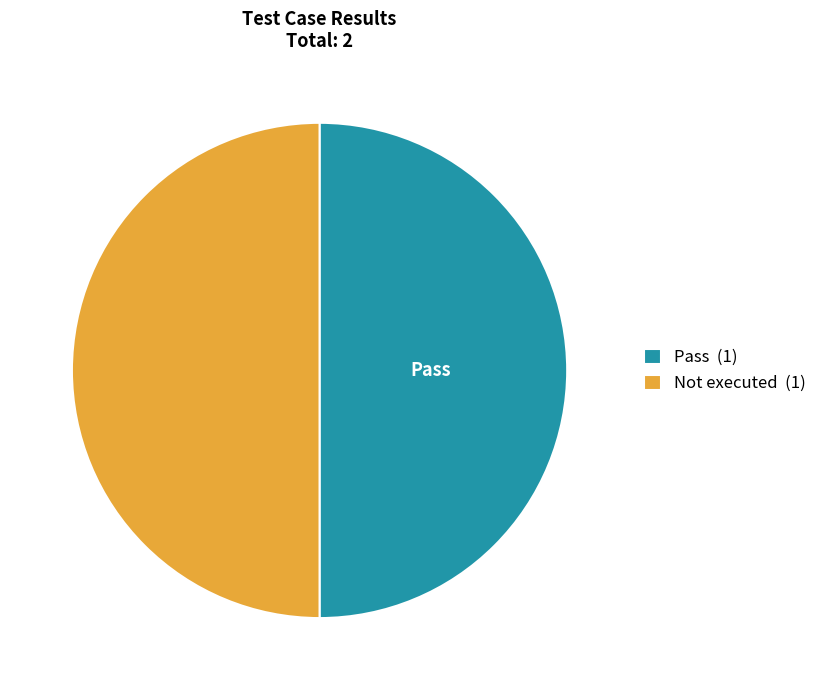

Approximately how many times larger is the value at Not executed (1) compared to Pass (1)?

1.0